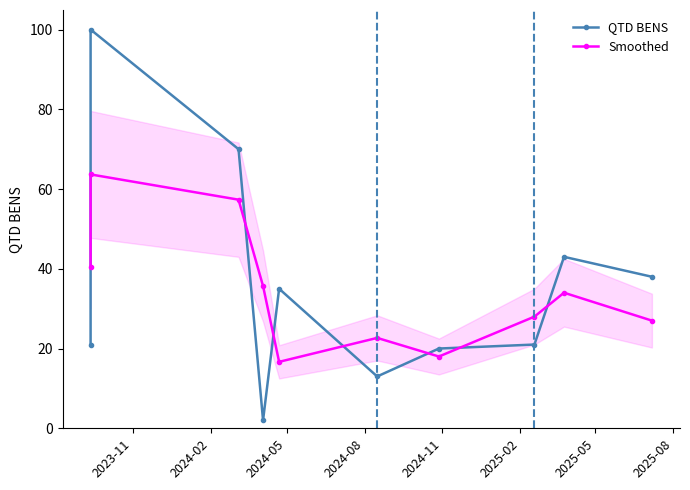

What is the spread (max minus min) of values at 2025-05?

2.0